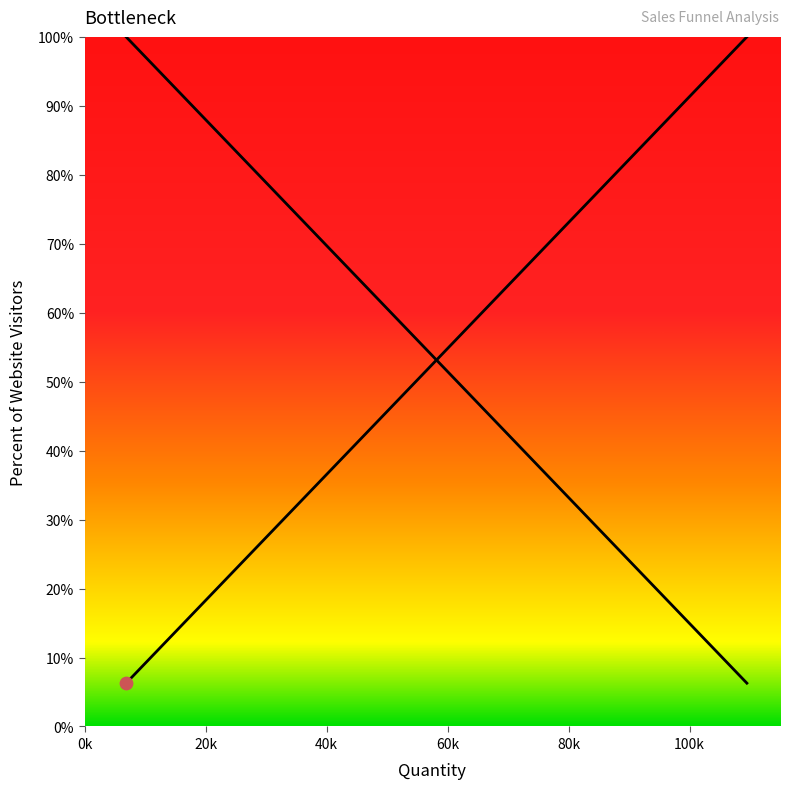

What is the change in value from MQLs to SQLs?

-0.2